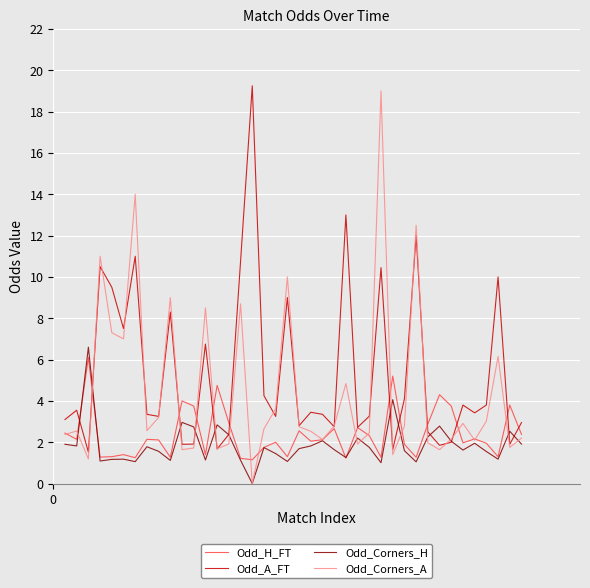

What is the maximum value for Odd_H_FT?

6.1